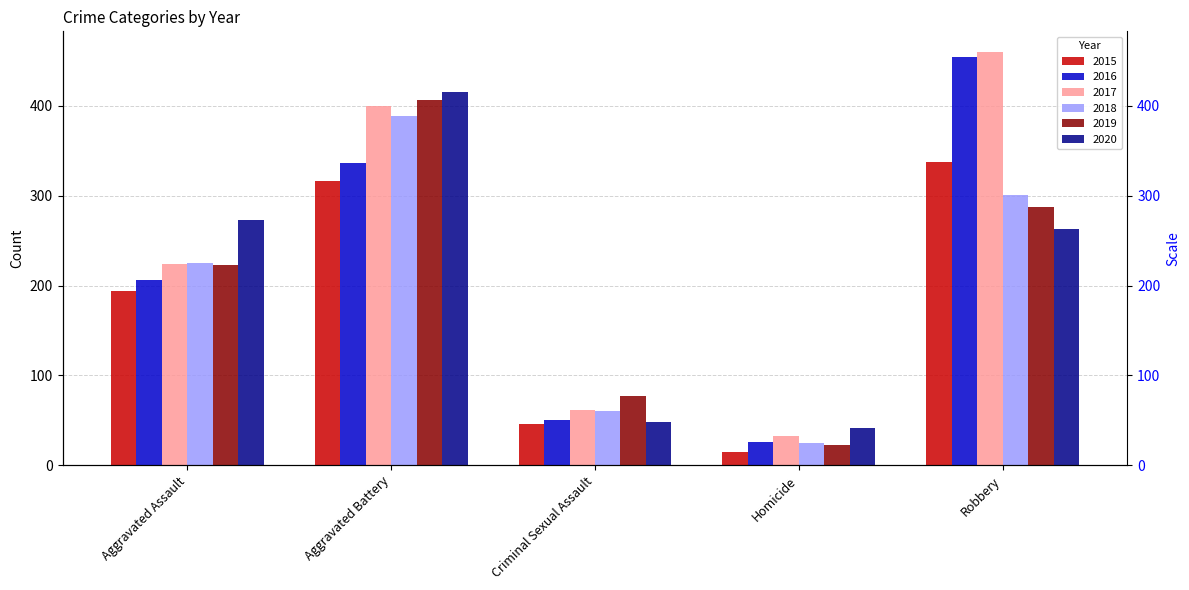

What is the sum of all 2019 values?

1016